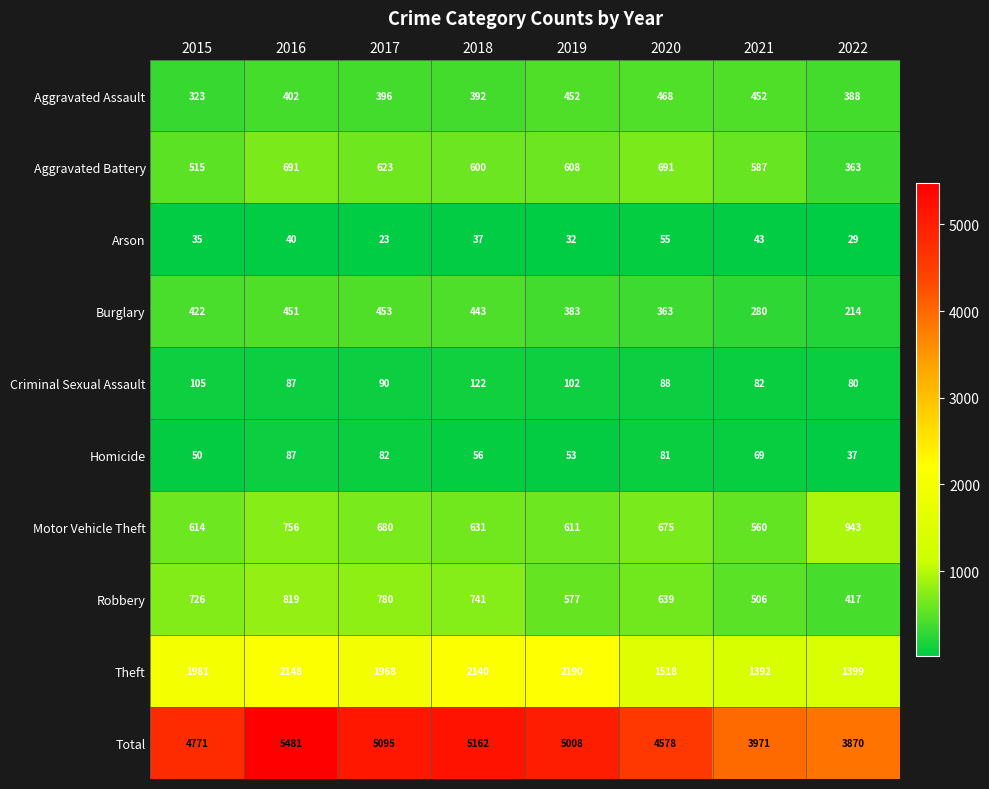

What is the difference between the highest and lowest values at 2017?

5072